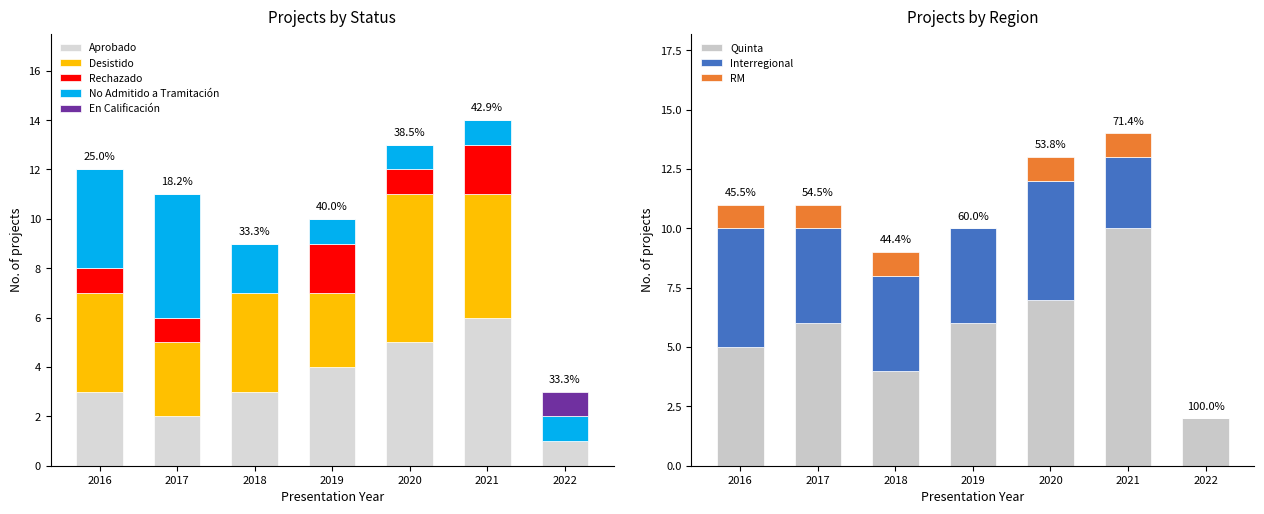

Is it true that Aprobado equals 7 at 2020?

False